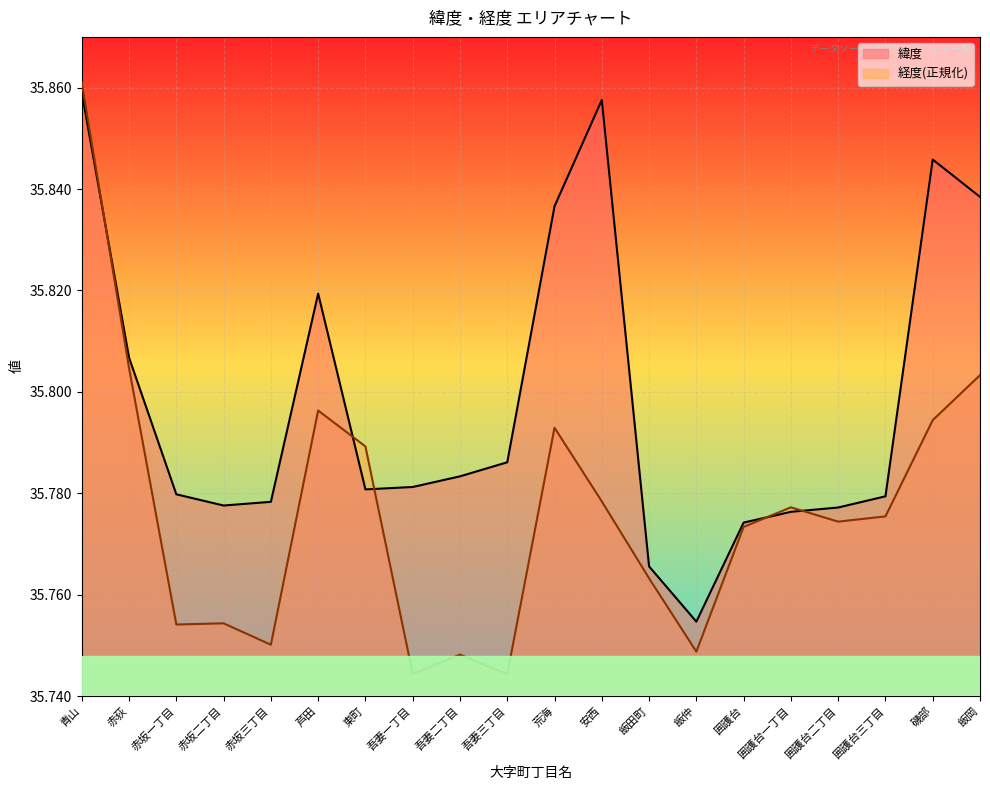

In 緯度, how many points are lower than both neighbors (excluding endpoints)?

3